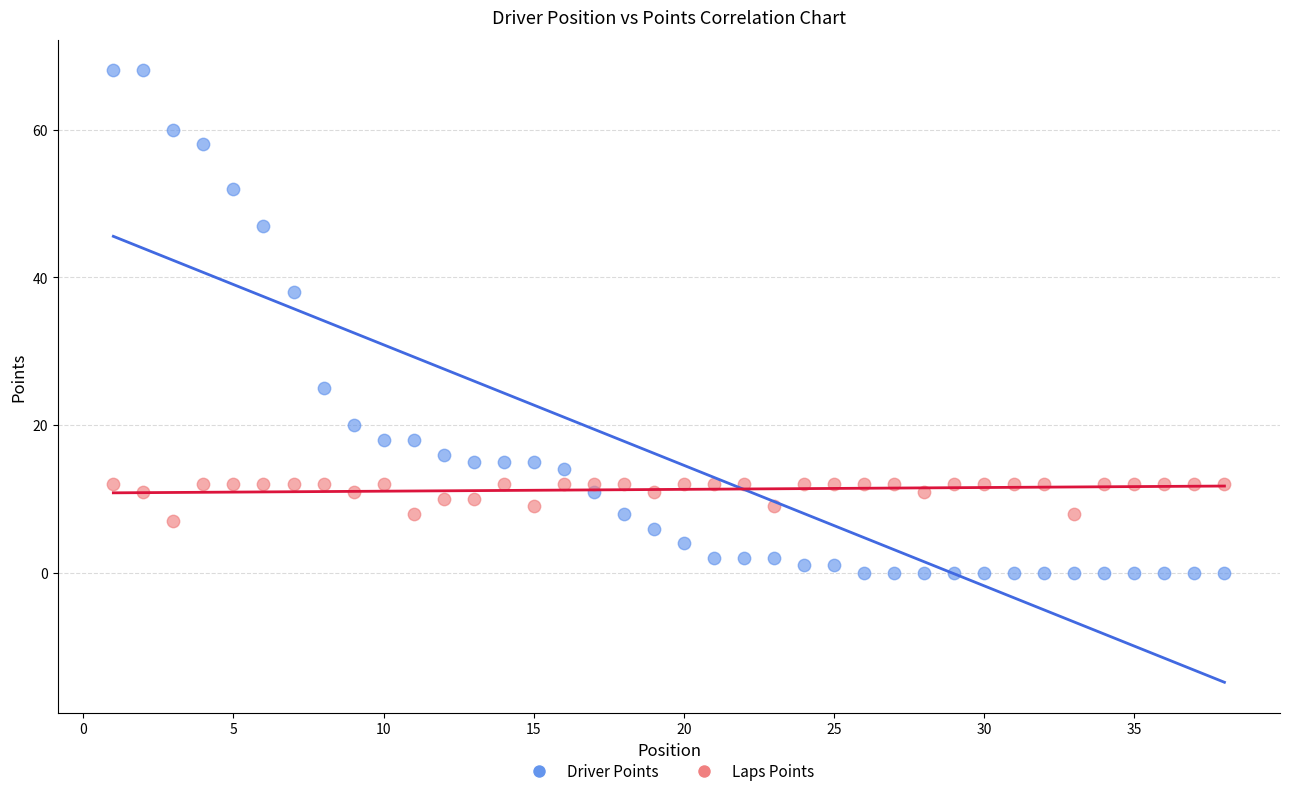

What are all the series names shown in the legend?

Driver Points, Laps Points